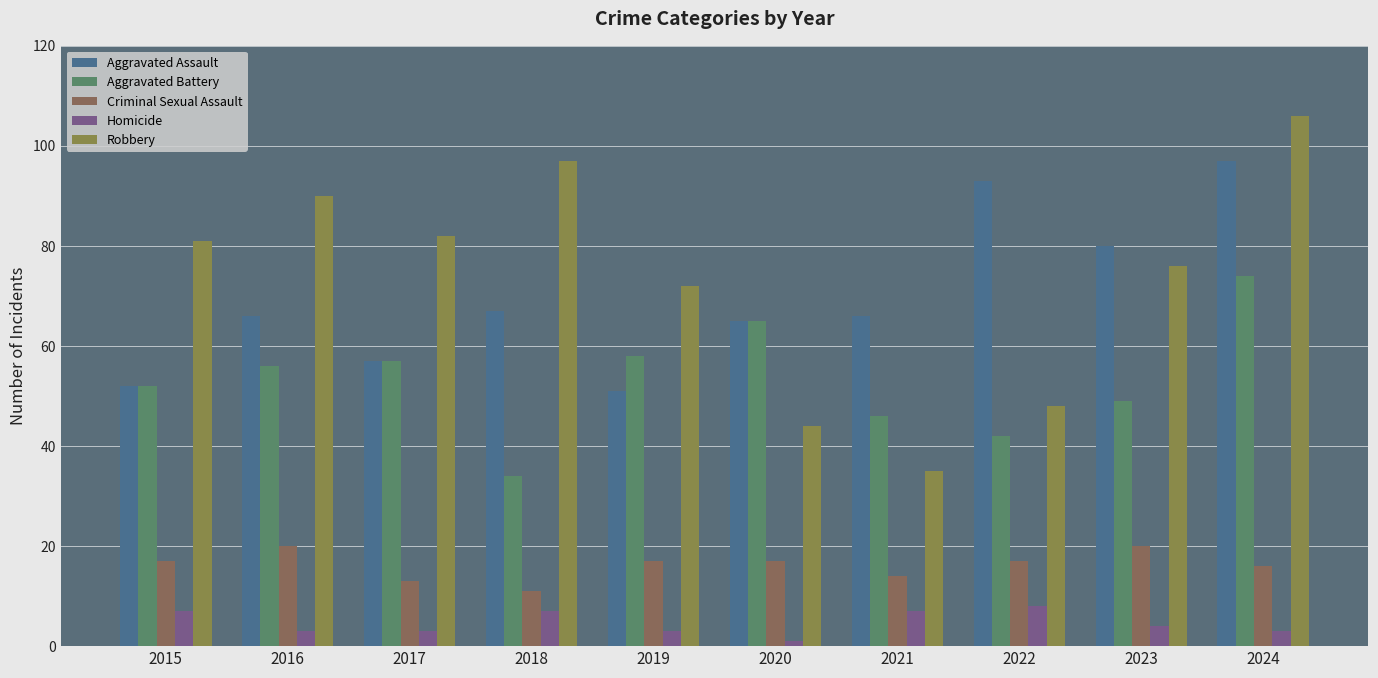

How many bars are there in each group?

5